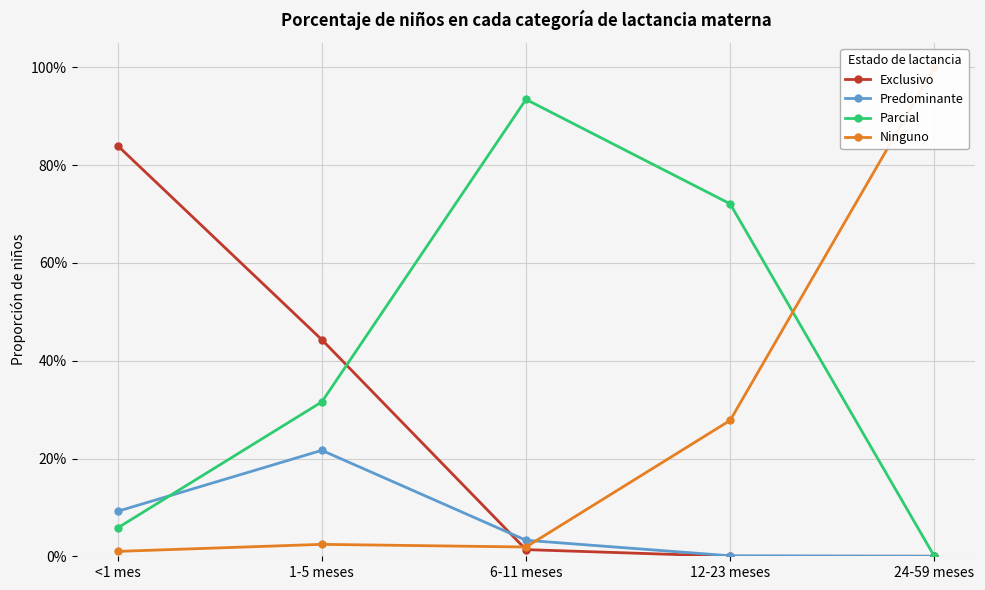

Which series changed the most between 1-5 meses and 6-11 meses?

Parcial